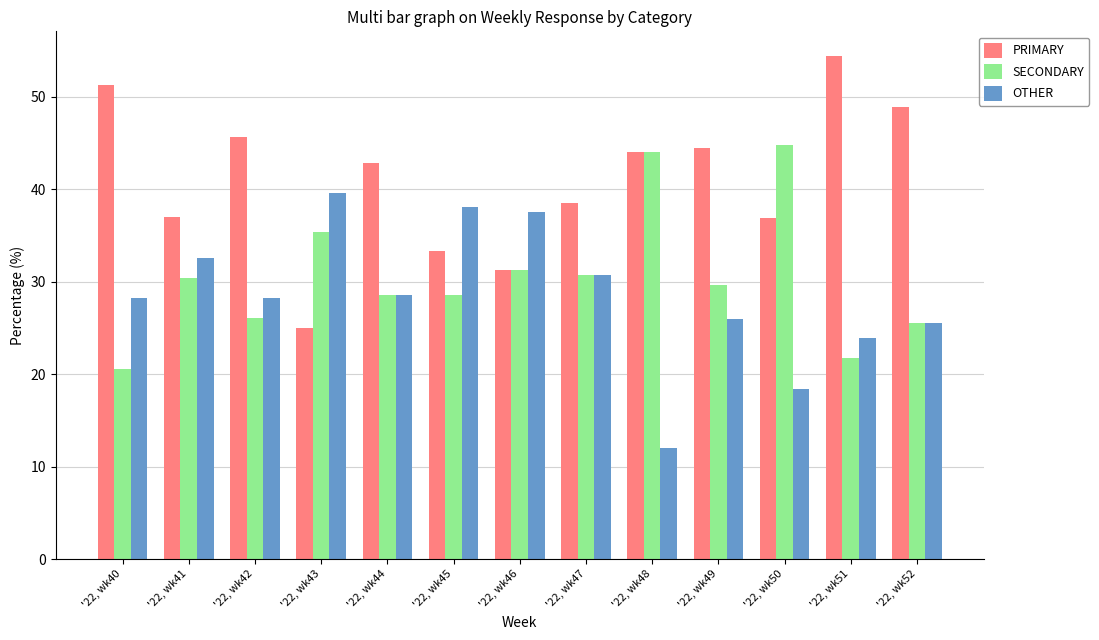

The PRIMARY series shows 33.3 at '22, wk45. True or false?

True